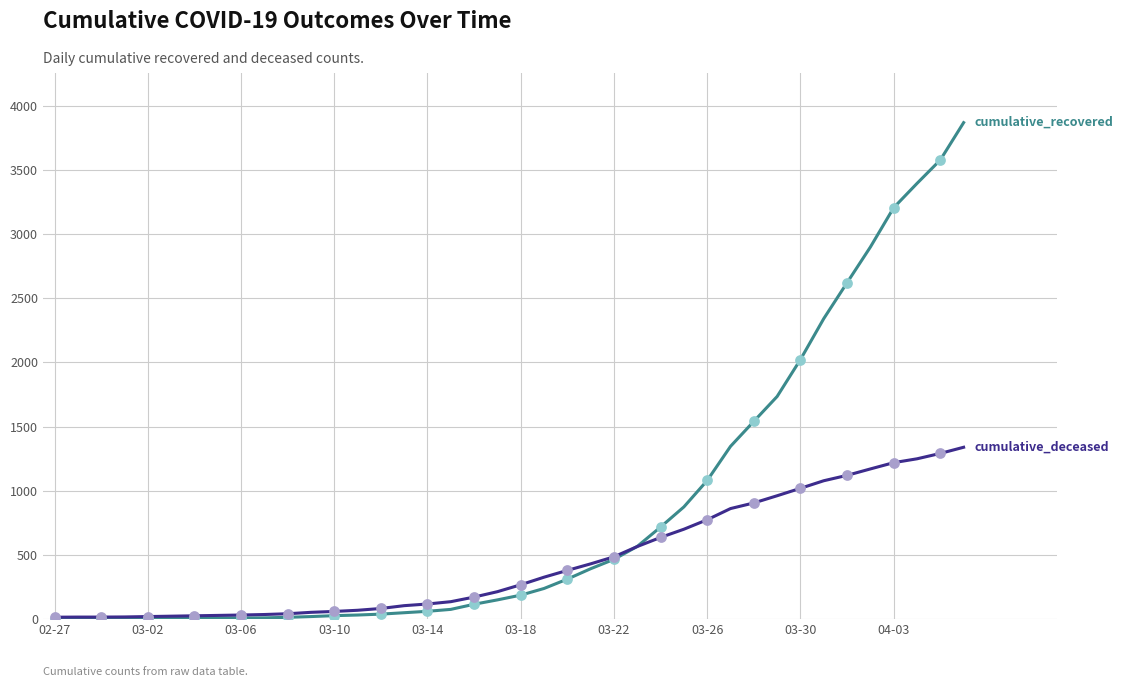

What is the maximum value shown in the chart?

3870